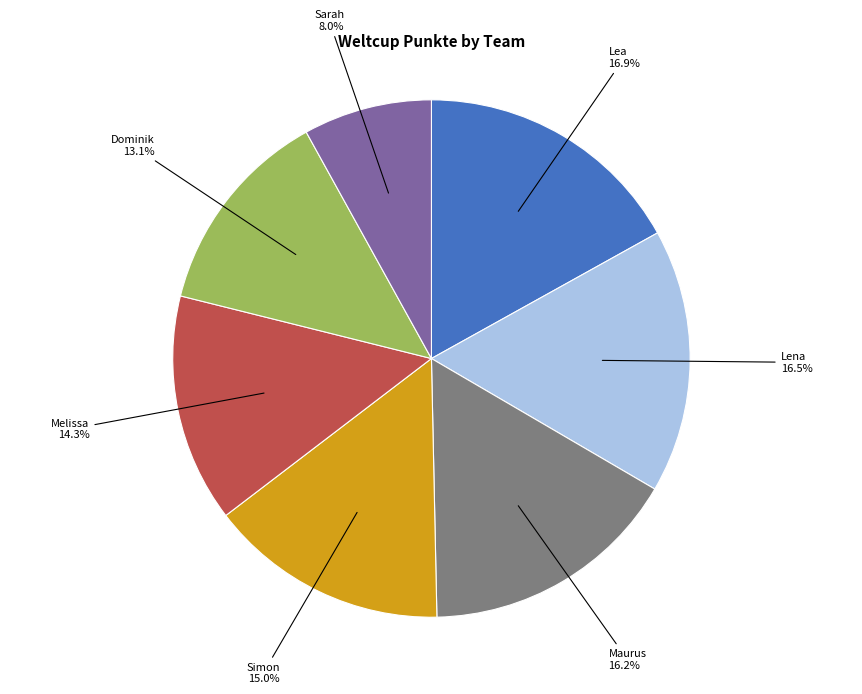

Which has a higher value, Lena or Melissa?

Lena